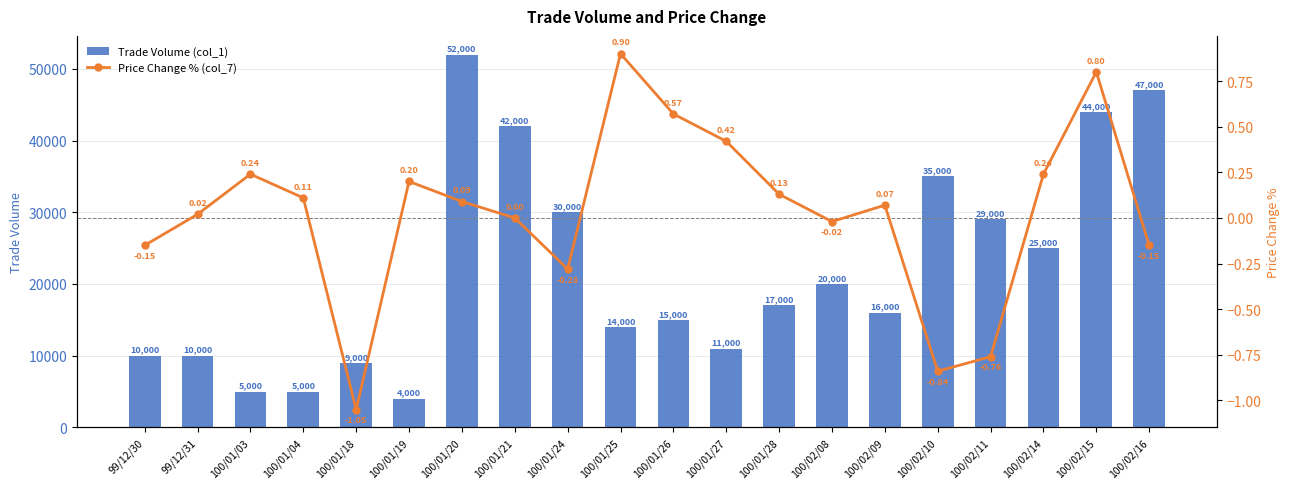

What is the sum of all Trade Volume (col_1) values?

440000